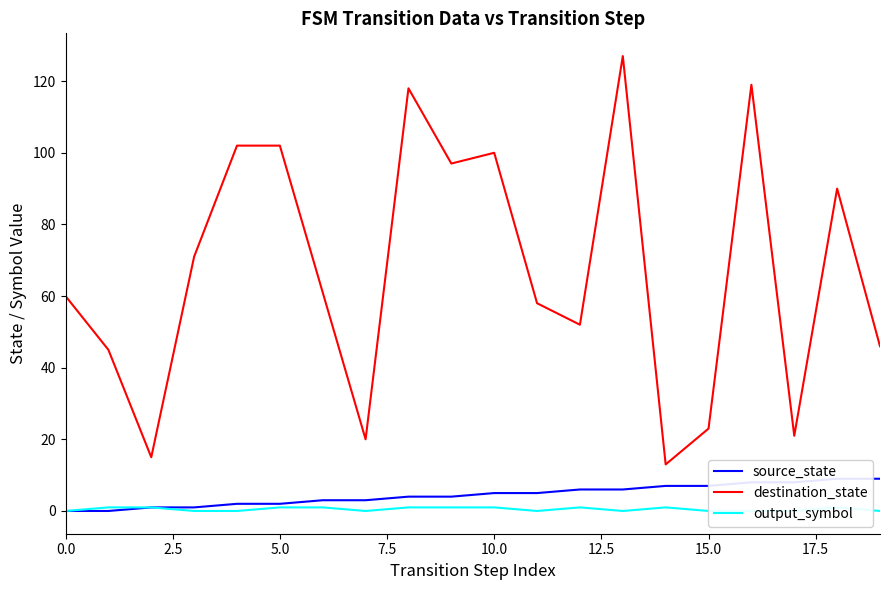

What is the sum of all destination_state values?

1340